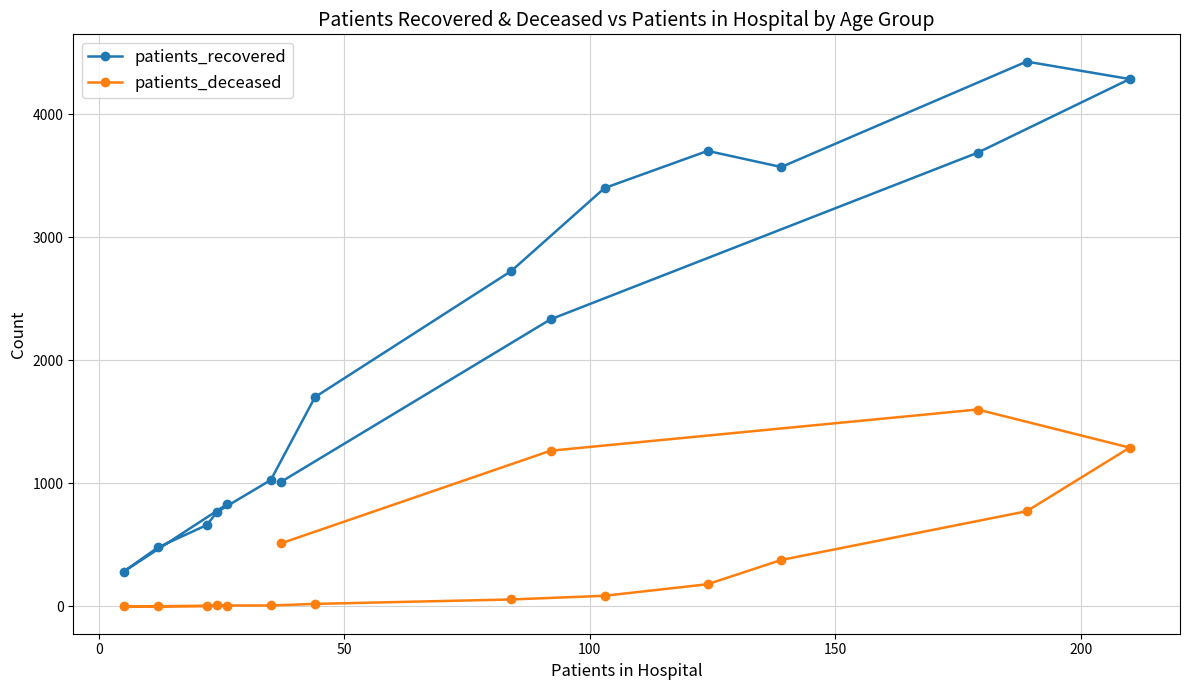

Rank the series by their maximum value, from highest to lowest.

patients_recovered, patients_deceased